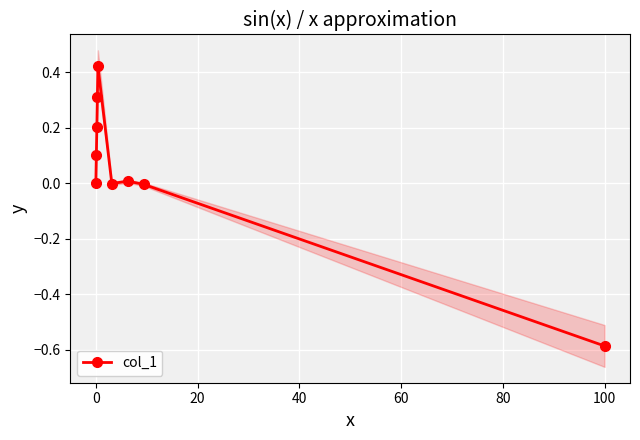

Is this an area chart (filled region under the line)?

No